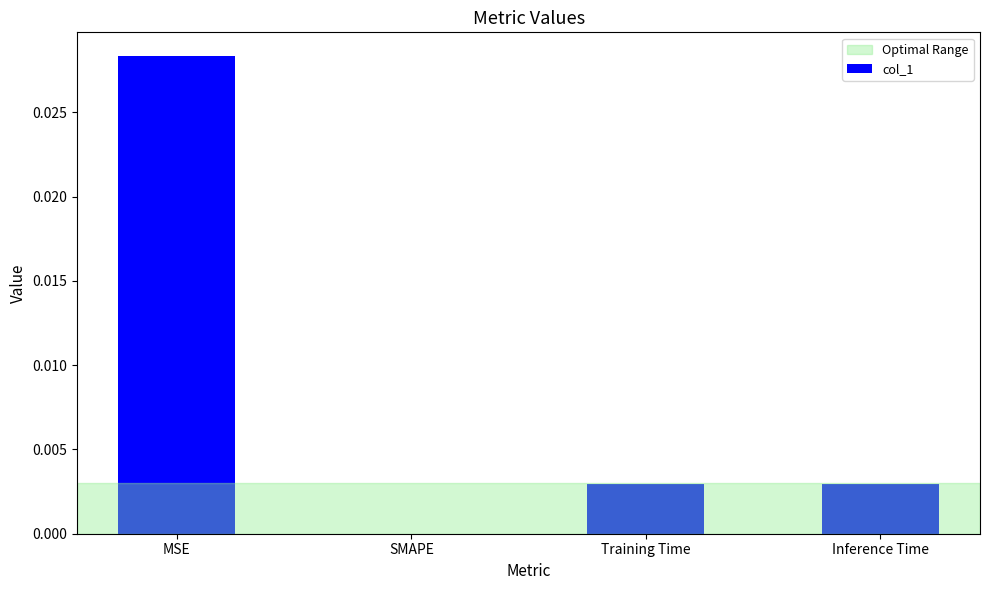

Which category has the highest value across all series?

MSE